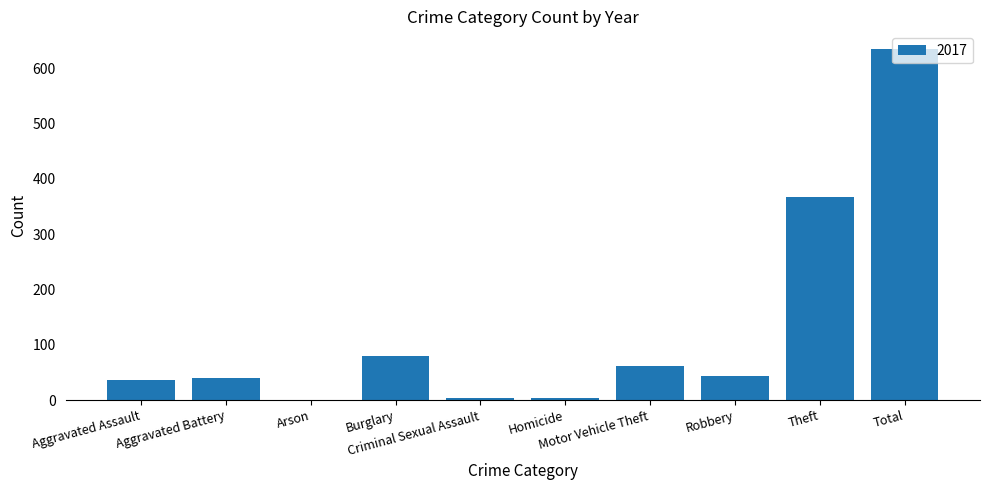

What is the sum of all values?

1270